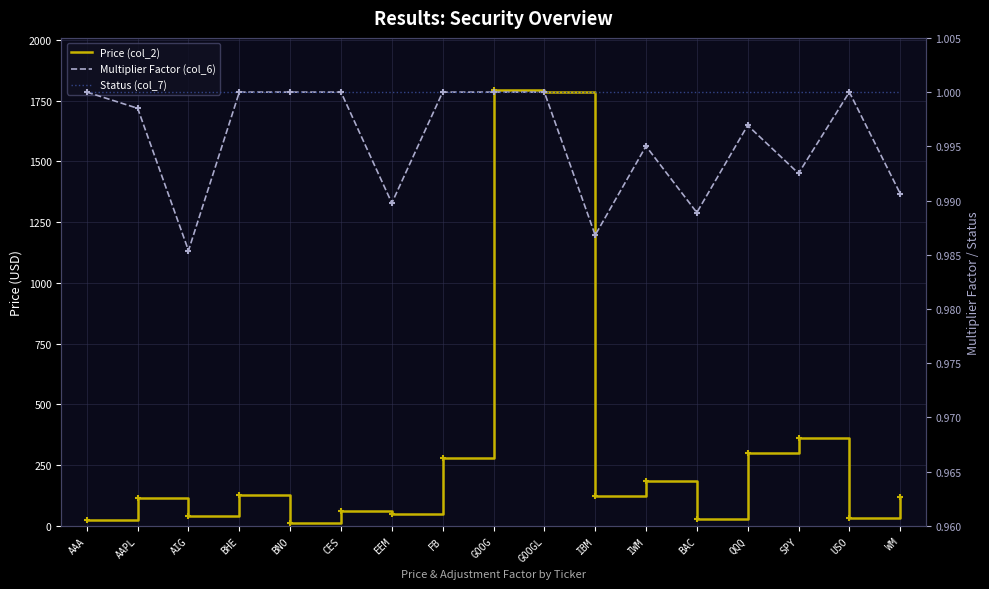

Which series contains the highest Y value?

Price (col_2)